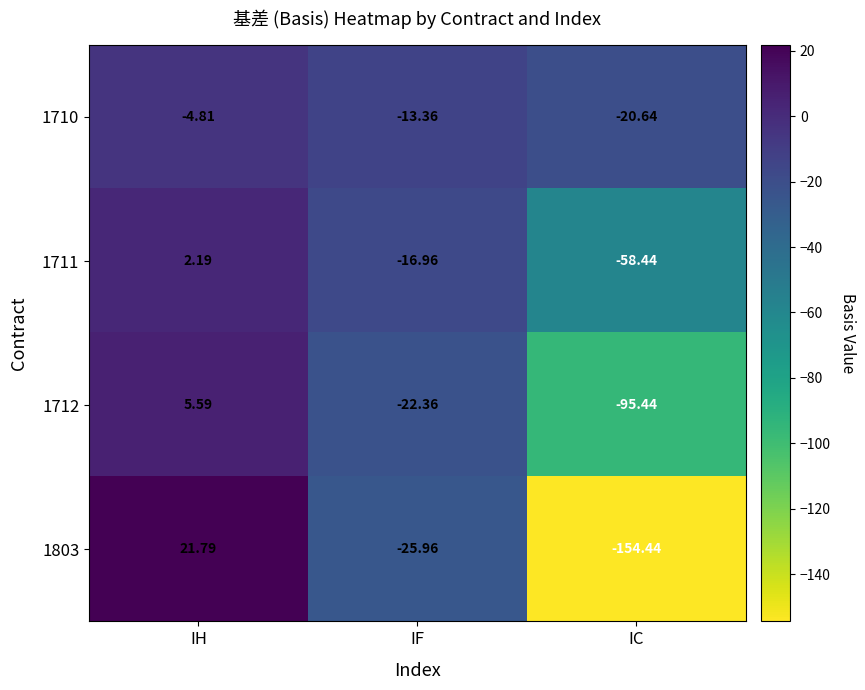

Which category has the highest value in the 1710 series?

IH